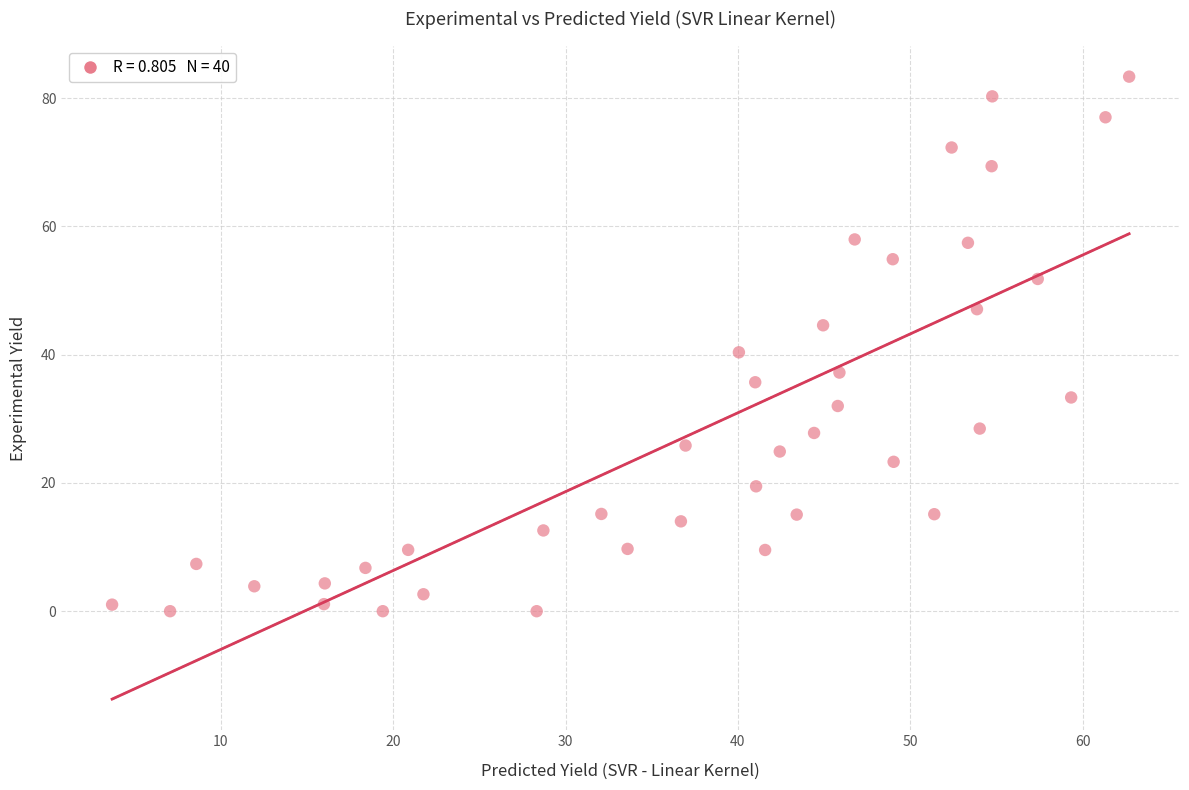

What is the range of X values (max minus min)?

59.0